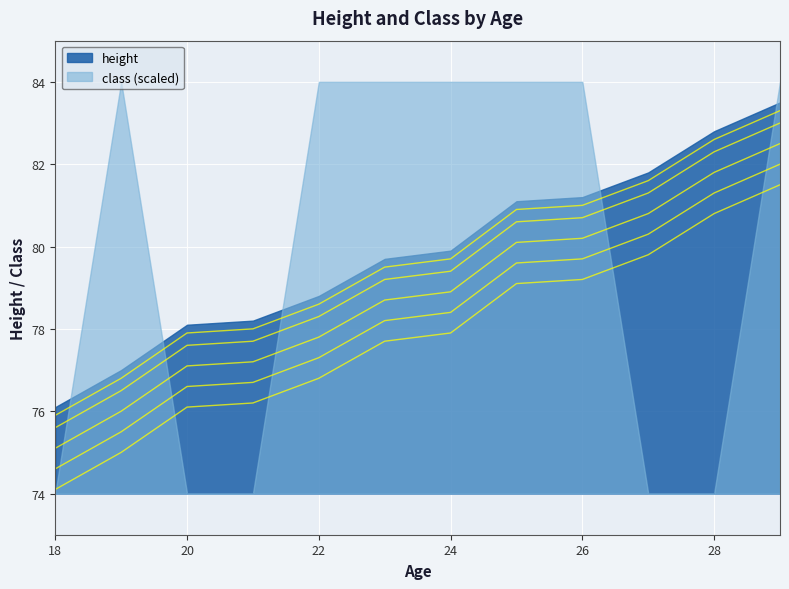

Reading left to right, extract all data points from this chart.

18=75.9	19=76.8	20=77.9	21=78.0	22=78.6	23=79.5	24=79.7	25=80.9	26=81.0	27=81.6	28=82.6	29=83.3